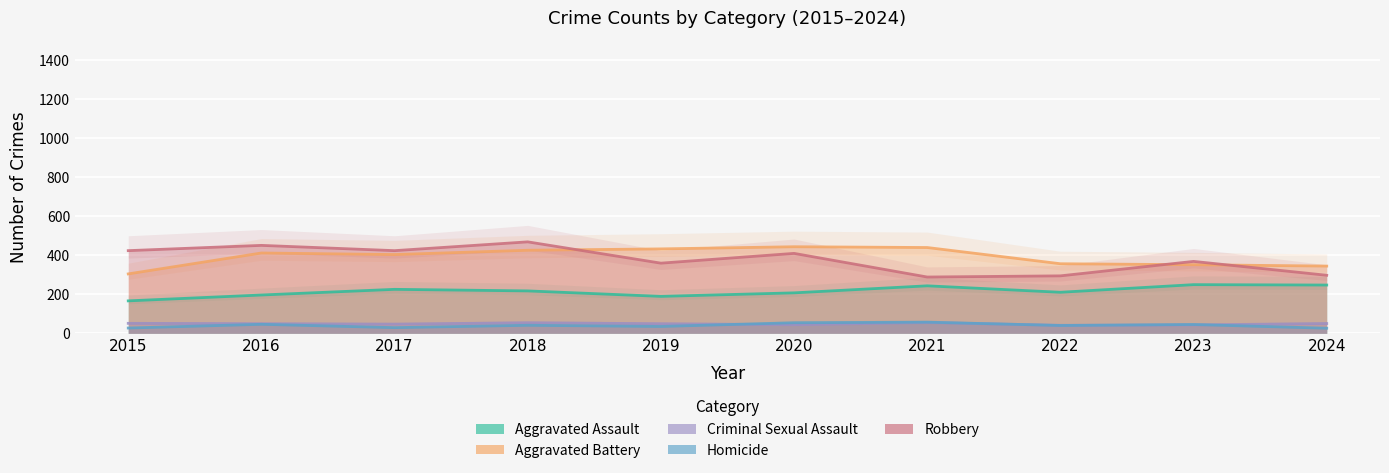

What is the total value across all series at 2021?

1082